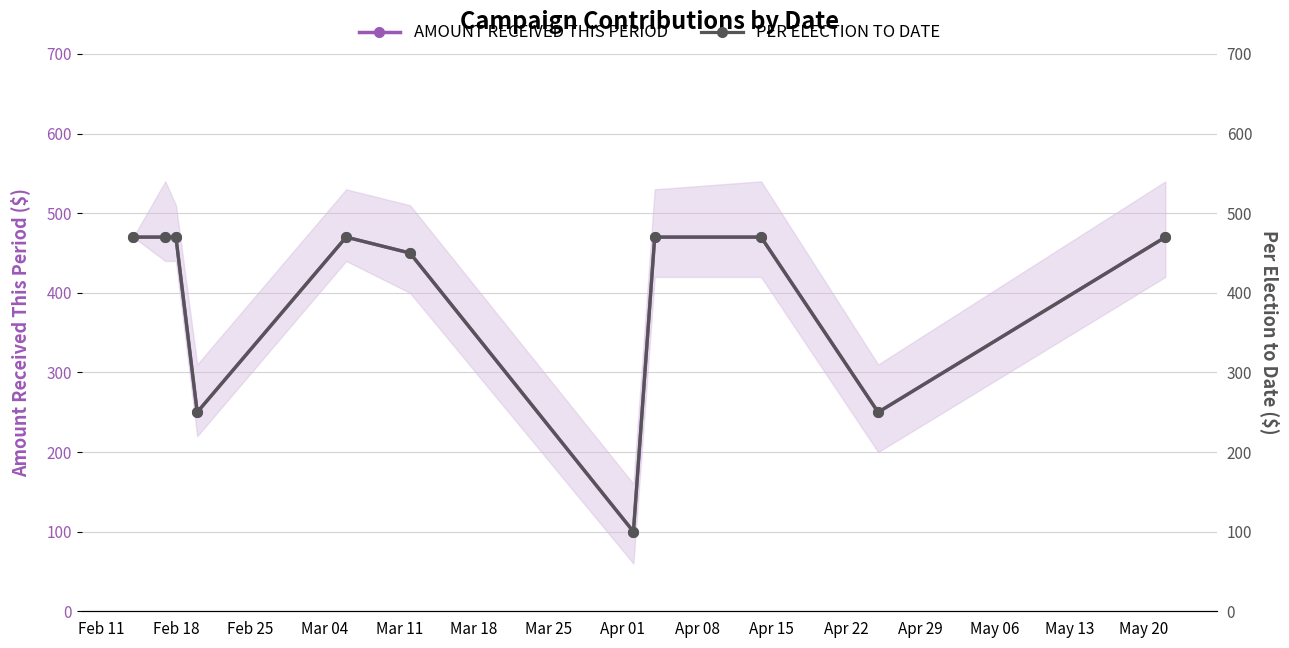

What is the lowest value of the AMOUNT RECEIVED THIS PERIOD series?

100